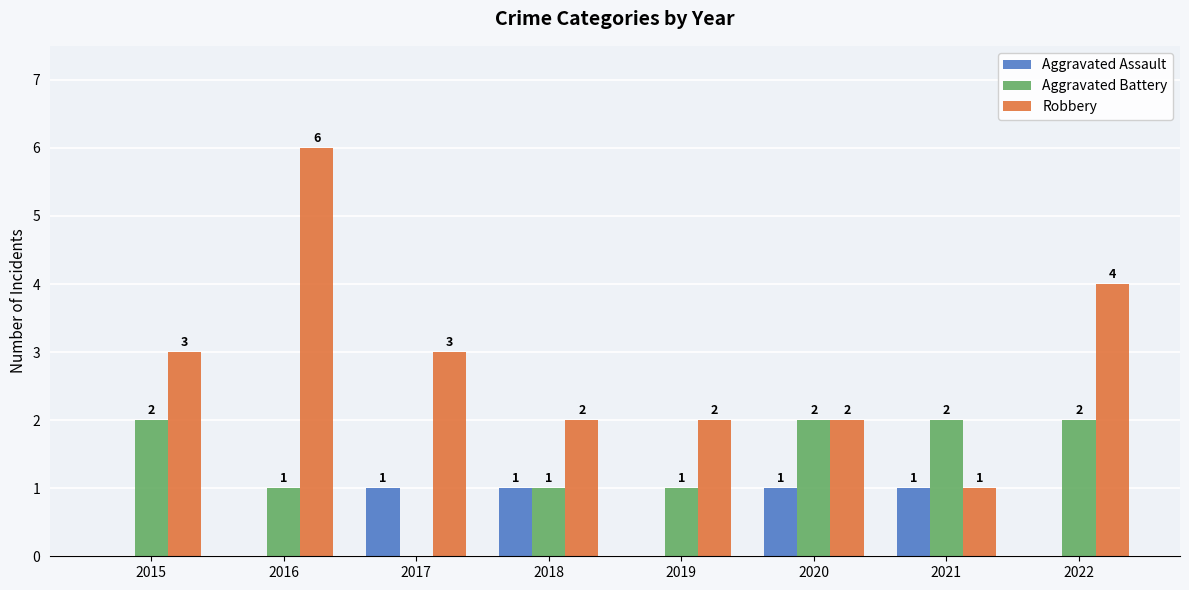

Reading left to right, what are all the values shown in this chart?

Aggravated Assault: 0	0	1	1	0	1	1	0
Aggravated Battery: 2	1	0	1	1	2	2	2
Robbery: 3	6	3	2	2	2	1	4